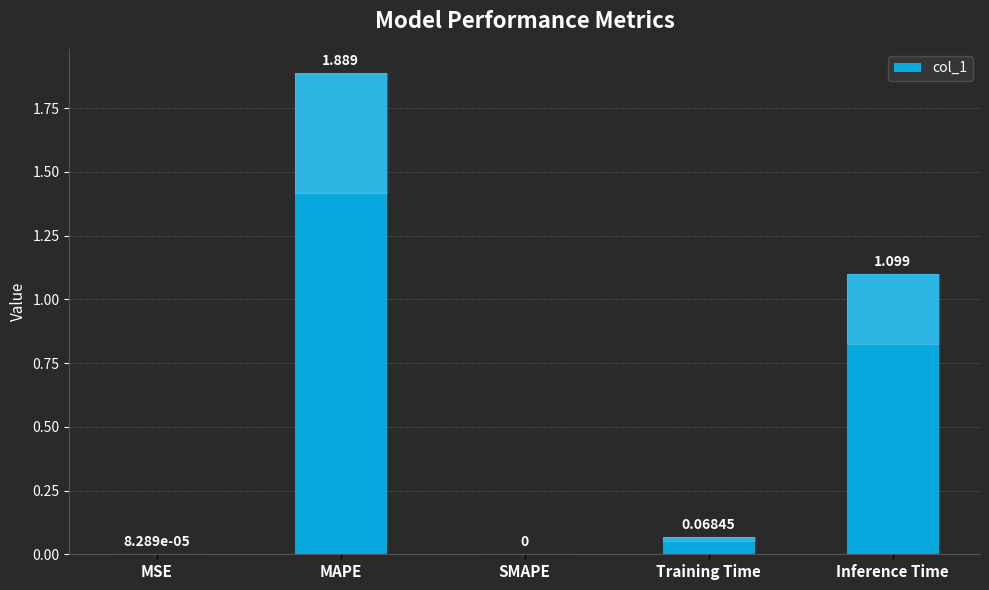

Which has a higher value, Inference Time or SMAPE?

Inference Time